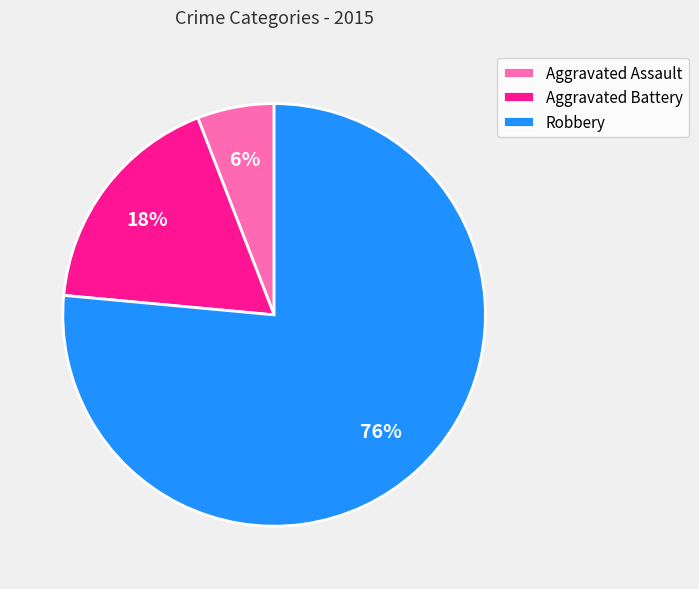

Which slice is the smallest?

Aggravated Assault